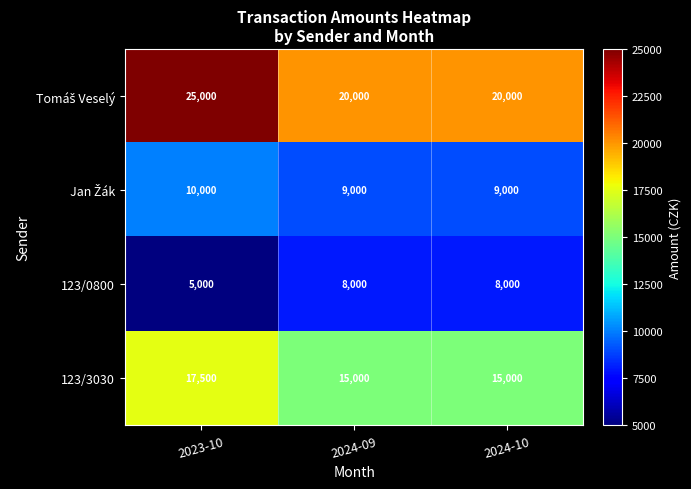

What is the minimum value shown in the chart?

5000